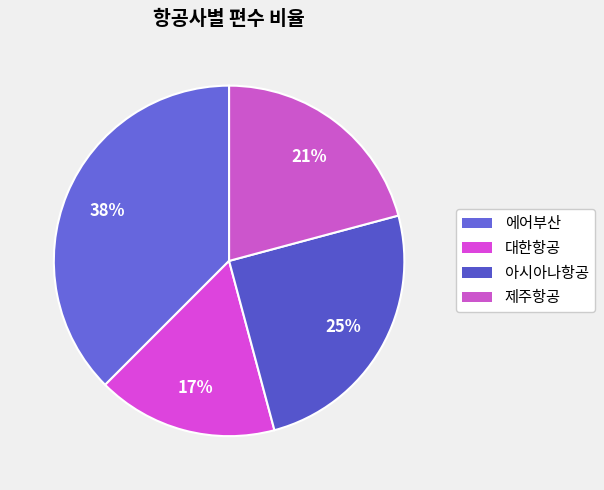

How many slices are in this pie chart?

4